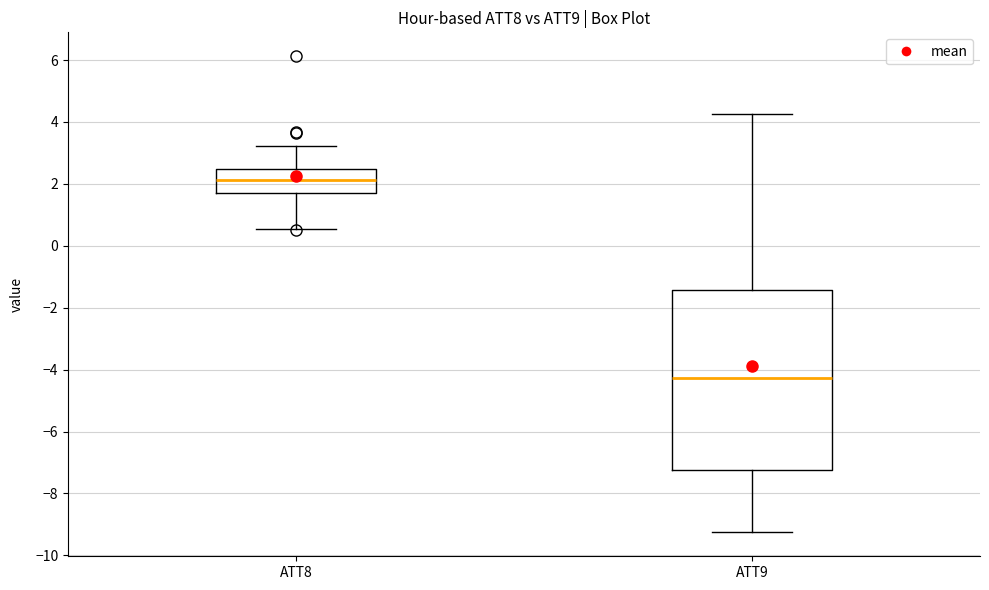

Where does the upper whisker of the box for ATT9 end on the y-axis? The values are not printed on the chart, so give them approximately, as read against the axis.

4.2